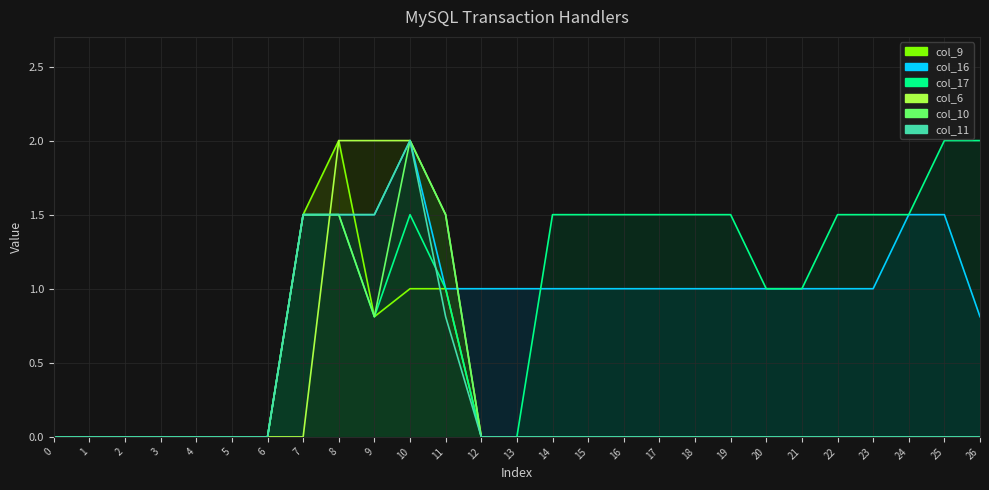

What is the sum of the col_16 values at 6 and 26?

0.8